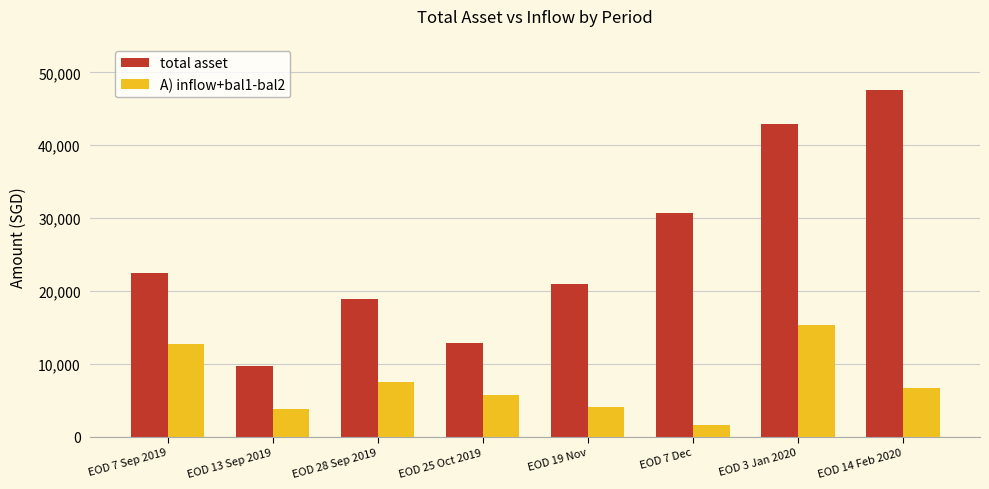

List the series in order of their overall mean, lowest first.

A) inflow+bal1-bal2, total asset